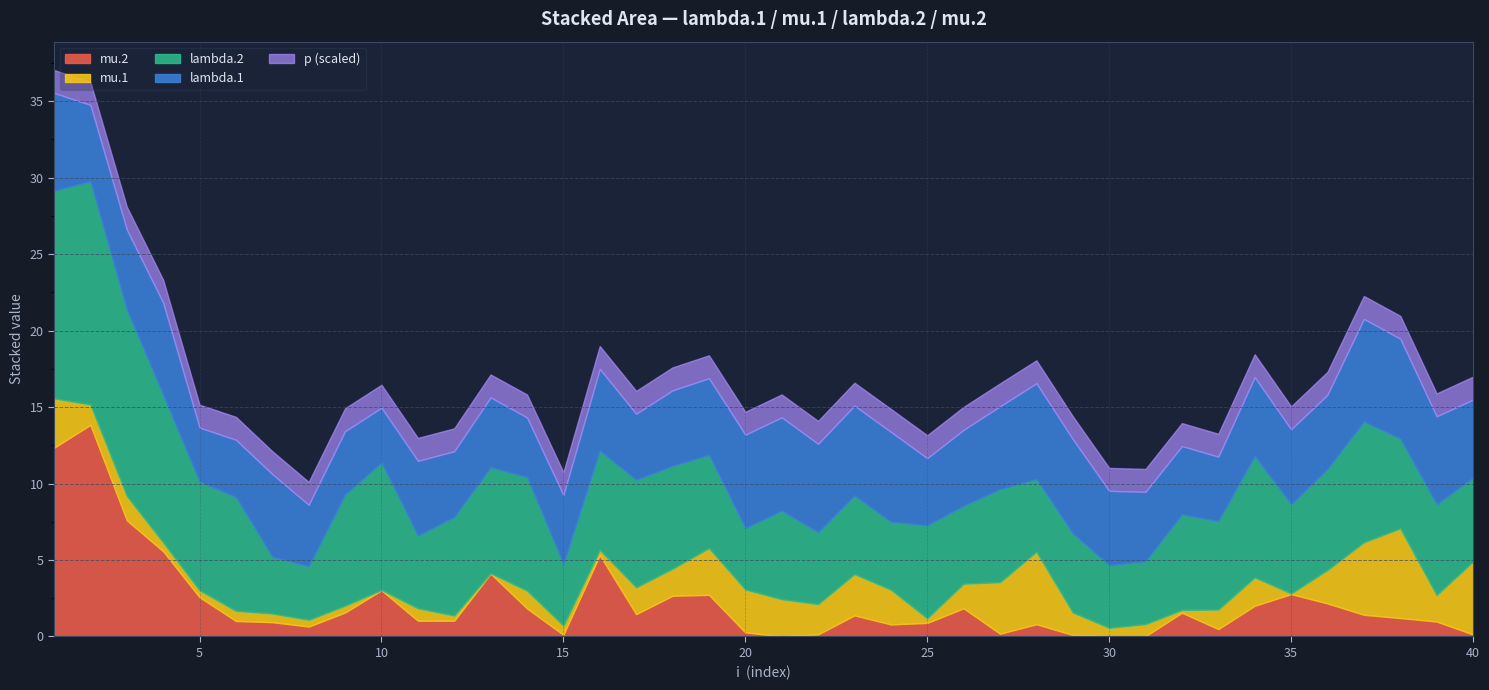

After their last crossing, which series has the higher values: lambda.2 or lambda.1?

lambda.2